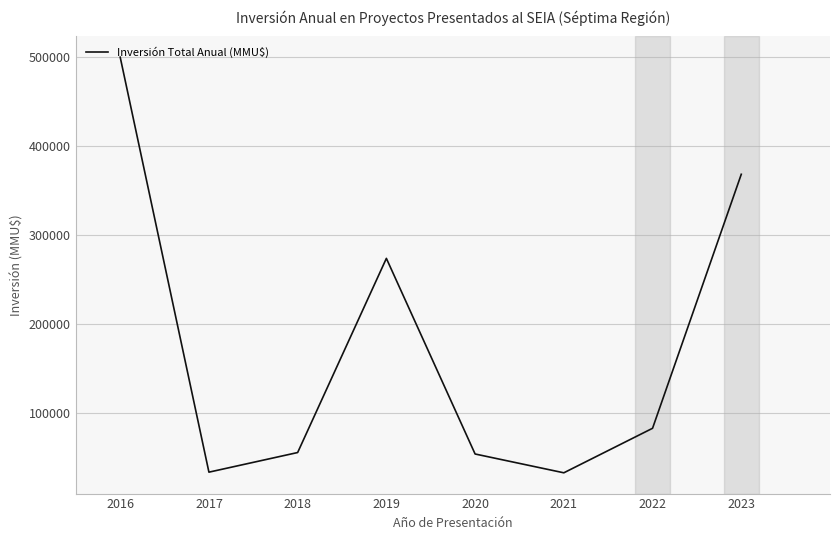

How many distinct data groups are displayed?

1